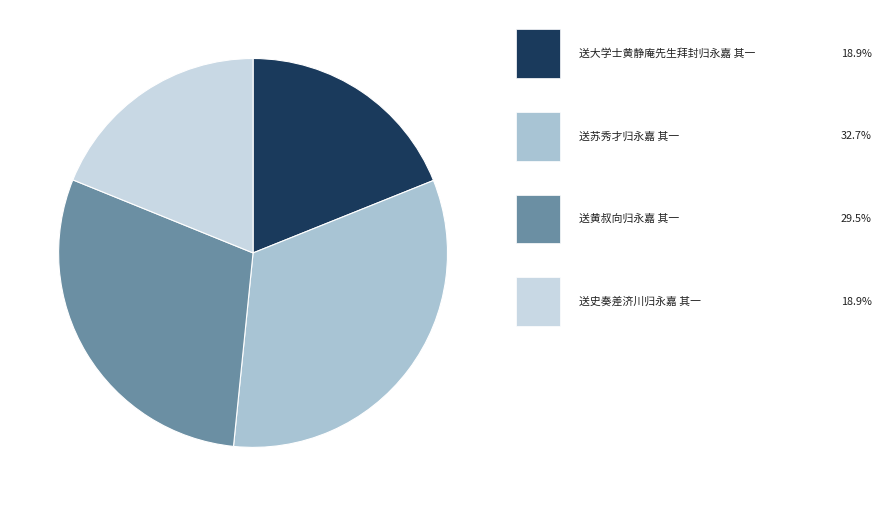

Does any single category account for the majority?

No